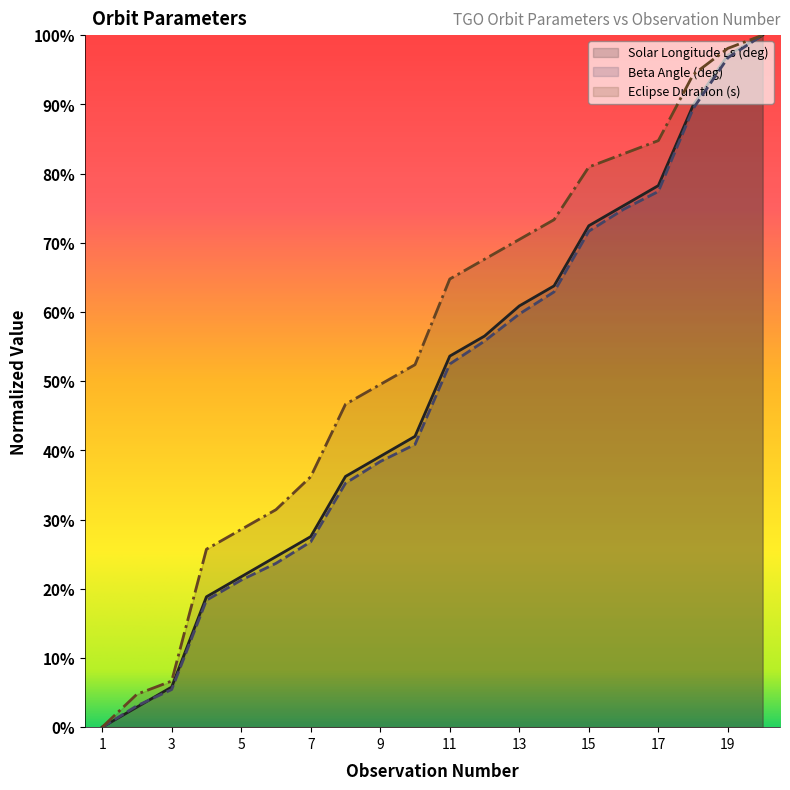

At which label does Solar Longitude Ls (deg) first exceed 53?

11